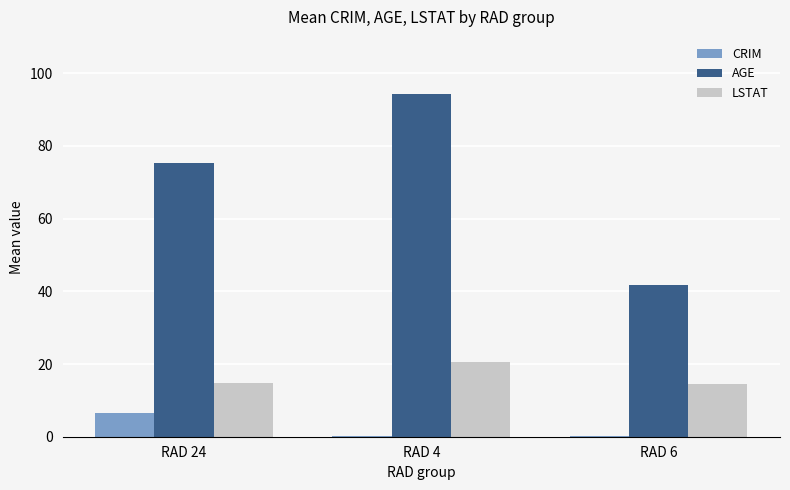

The AGE series shows 130.7 at RAD 24. True or false?

False